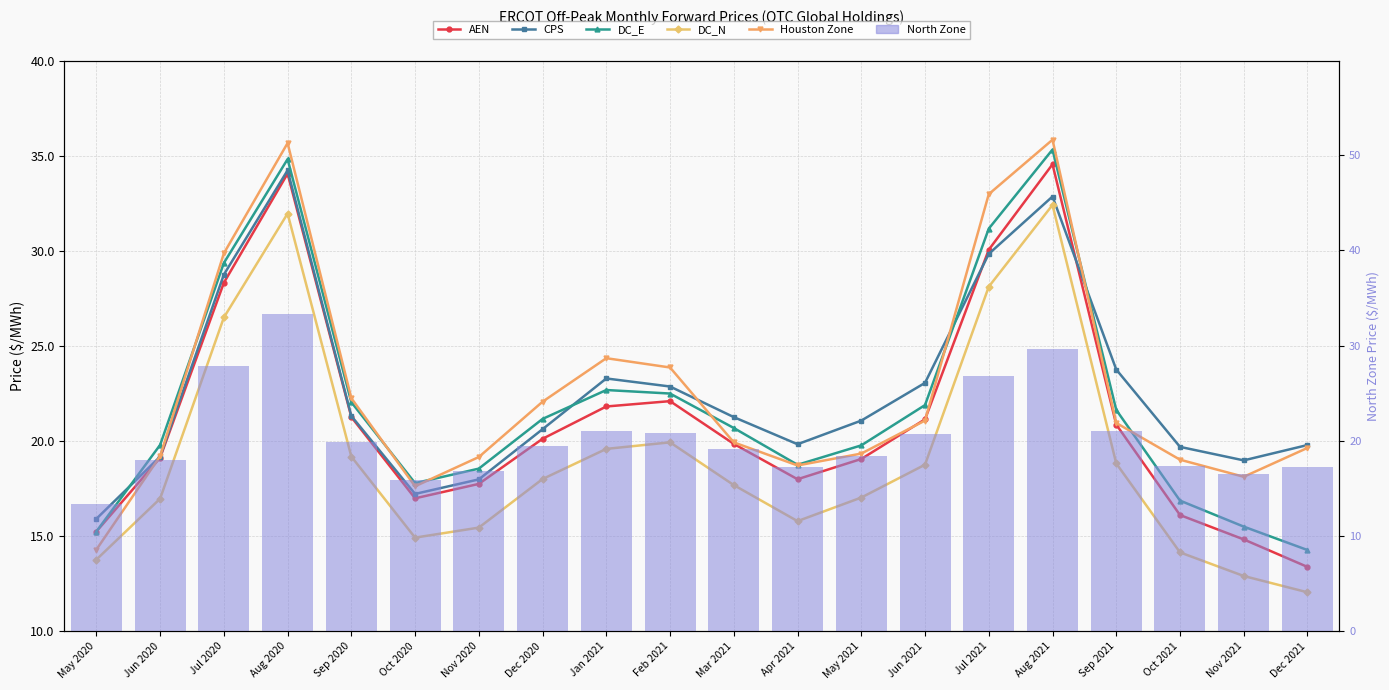

Reading left to right, list all the values displayed in this chart.

AEN: 15.2	19.1	28.3	34.1	21.3	17.0	17.7	20.1	21.8	22.1	19.8	18.0	19.1	21.1	30.1	34.5	20.9	16.1	14.8	13.4
CPS: 15.9	19.2	28.7	34.2	21.3	17.2	18.0	20.6	23.3	22.9	21.3	19.8	21.1	23.1	29.8	32.9	23.8	19.7	19.0	19.8
DC_E: 15.2	19.8	29.4	34.8	22.0	17.8	18.5	21.2	22.7	22.5	20.7	18.8	19.8	21.9	31.2	35.3	21.6	16.9	15.5	14.3
DC_N: 13.8	17.0	26.5	32.0	19.2	14.9	15.4	18.0	19.6	19.9	17.7	15.8	17.0	18.8	28.1	32.4	18.8	14.1	12.9	12.0
Houston Zone: 14.3	19.2	29.9	35.7	22.3	17.6	19.2	22.1	24.4	23.9	19.9	18.7	19.3	21.1	33.0	35.8	20.9	19.0	18.1	19.6
North Zone (bar): 13.4	18.0	27.8	33.3	19.9	15.9	16.8	19.5	21.1	20.9	19.1	17.2	18.4	20.8	26.9	29.7	21.0	17.3	16.5	17.3